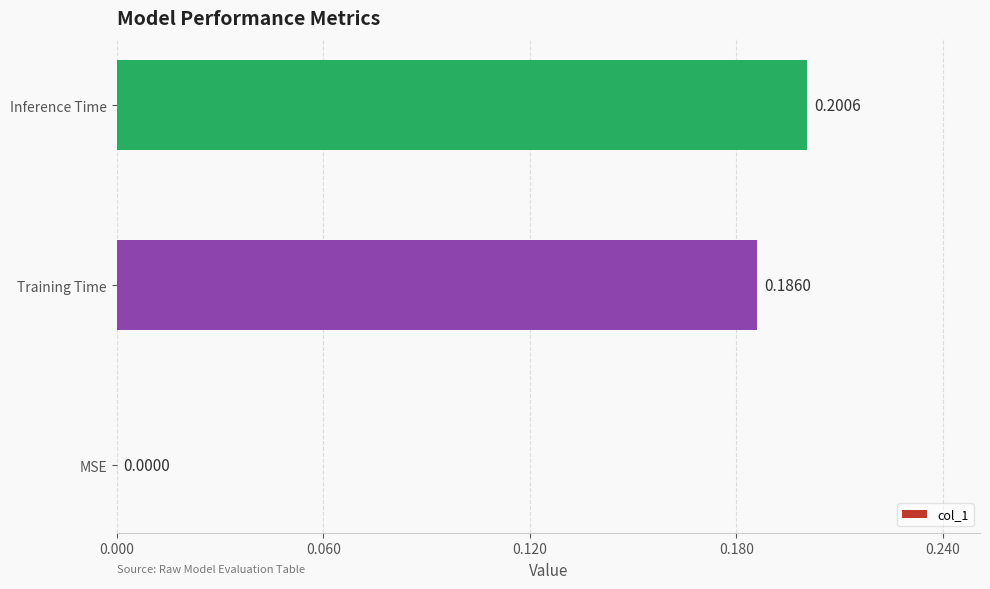

Which label corresponds to the largest value in the chart?

Inference Time